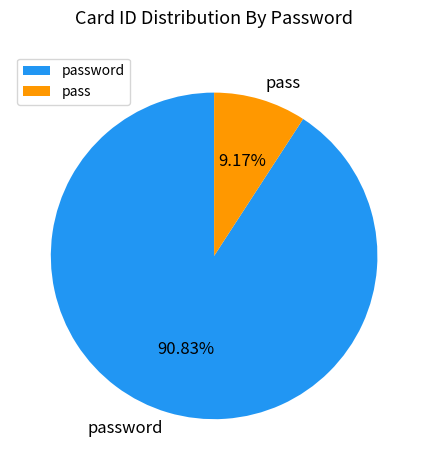

What portion of the pie excludes password?

9.2%